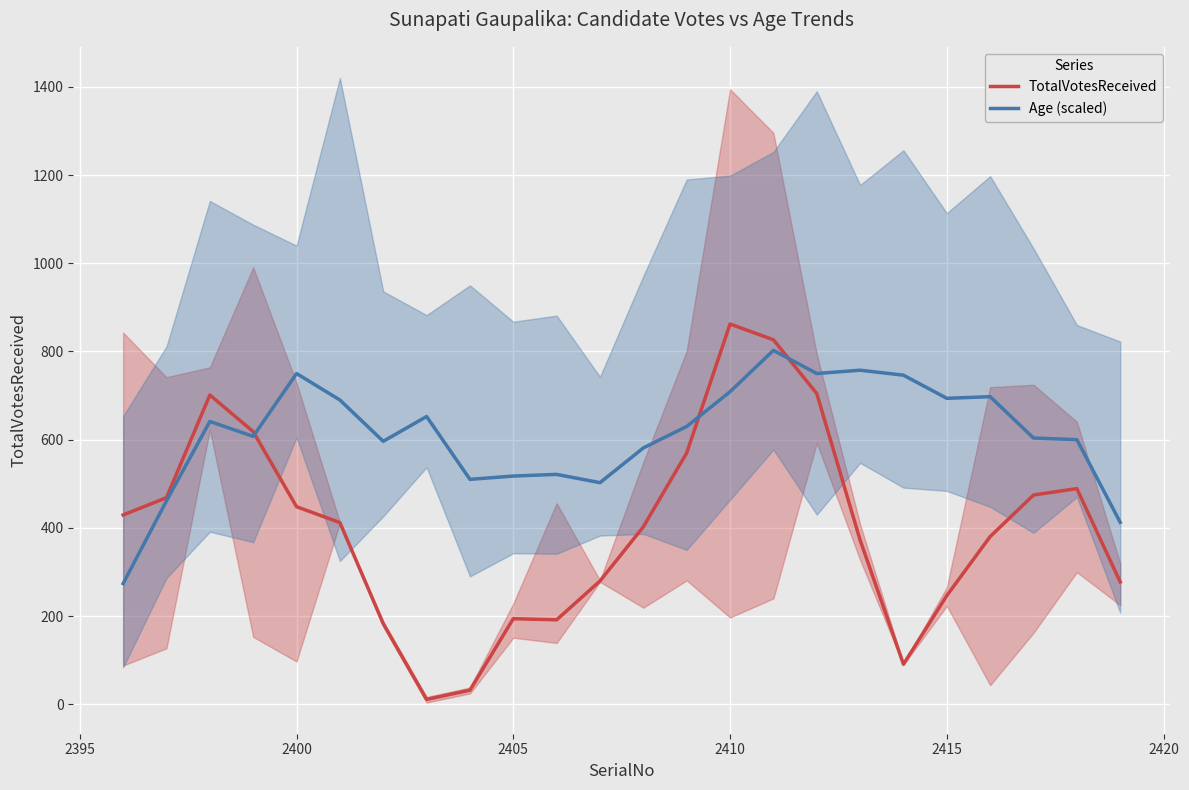

The value of TotalVotesReceived at 2405 is 194.0. True or false?

True